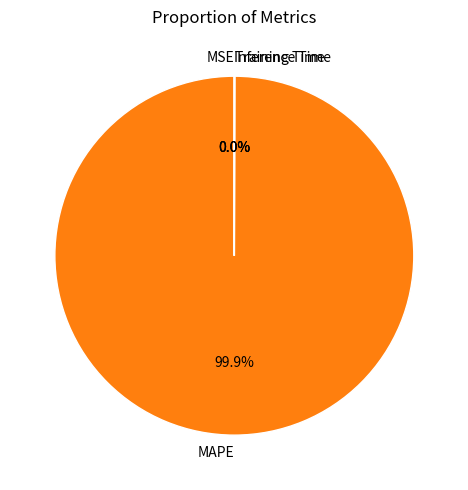

Is there a majority slice in this chart?

Yes